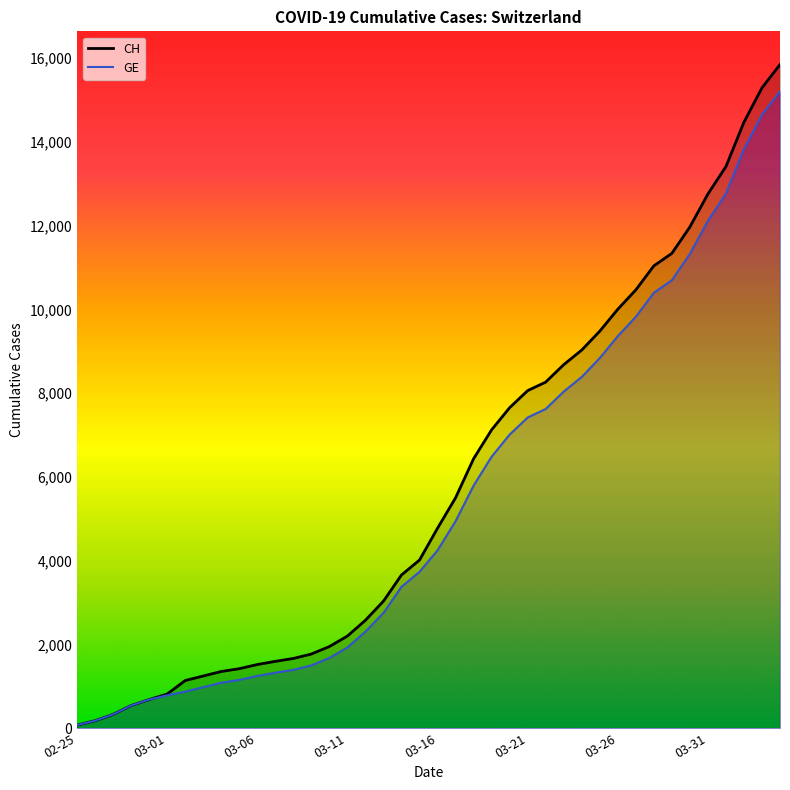

True or false: GE and CH intersect in this chart.

False